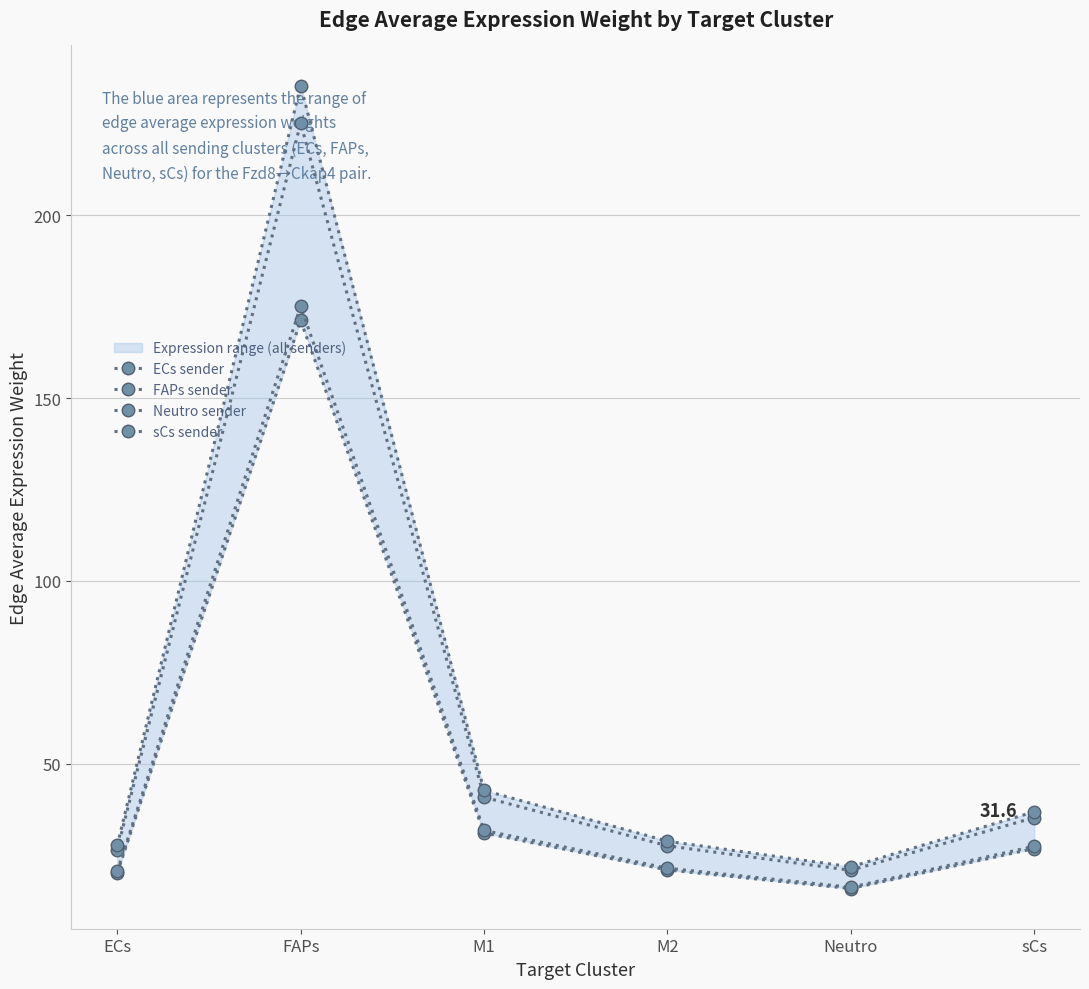

What is the total value across all series at M2?

98.8